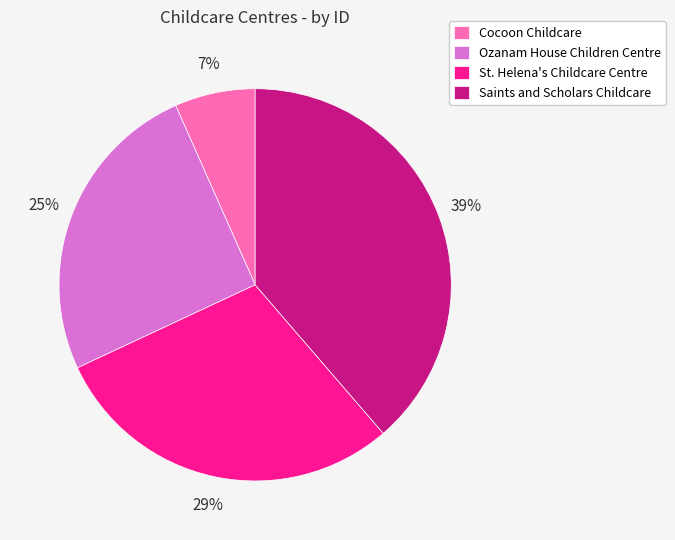

To the nearest percent, what is the average slice percentage?

25%